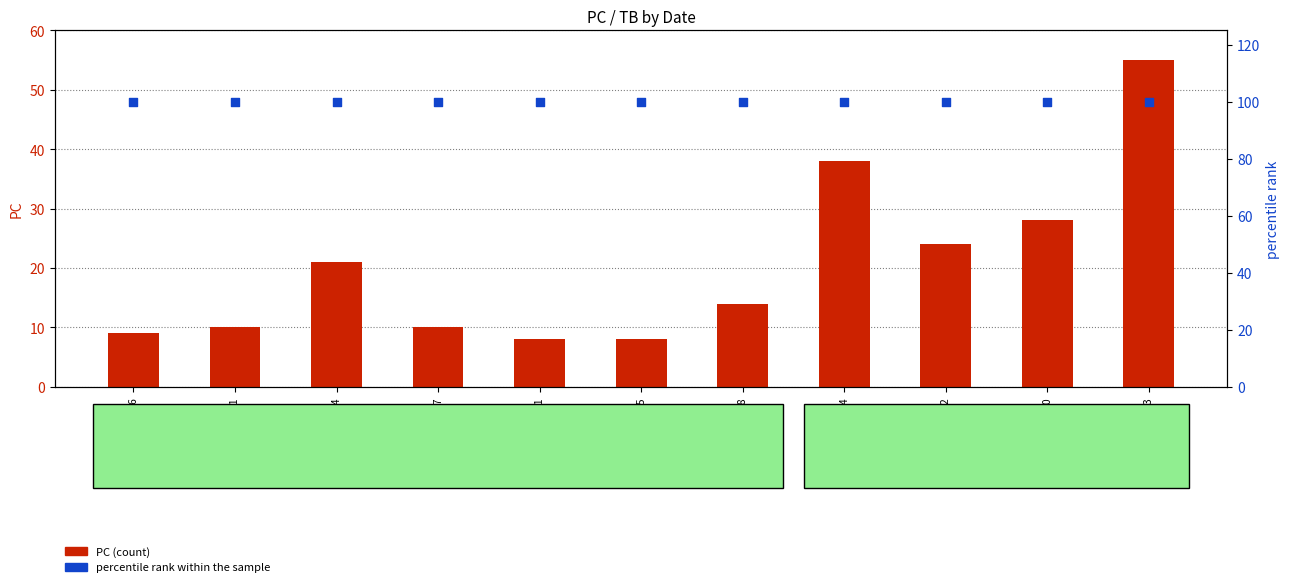

Which series reaches the minimum Y coordinate?

PC